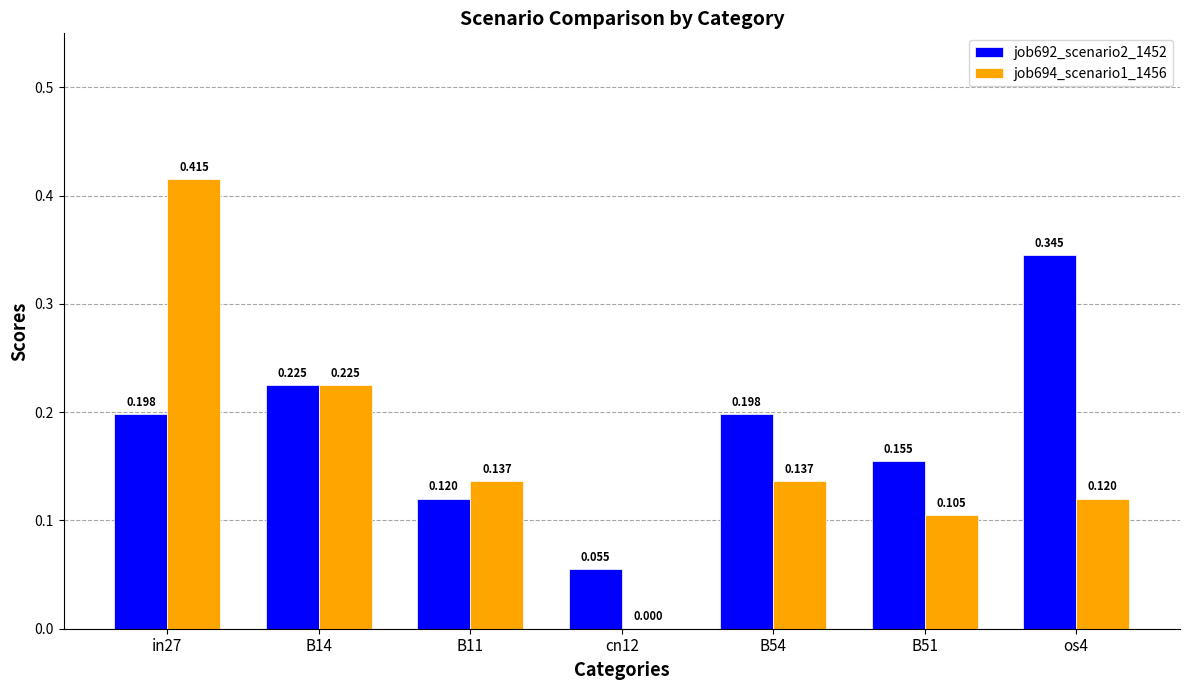

Is the value of job694_scenario1_1456 at B54 greater than the value of job692_scenario2_1452 at B11?

Yes